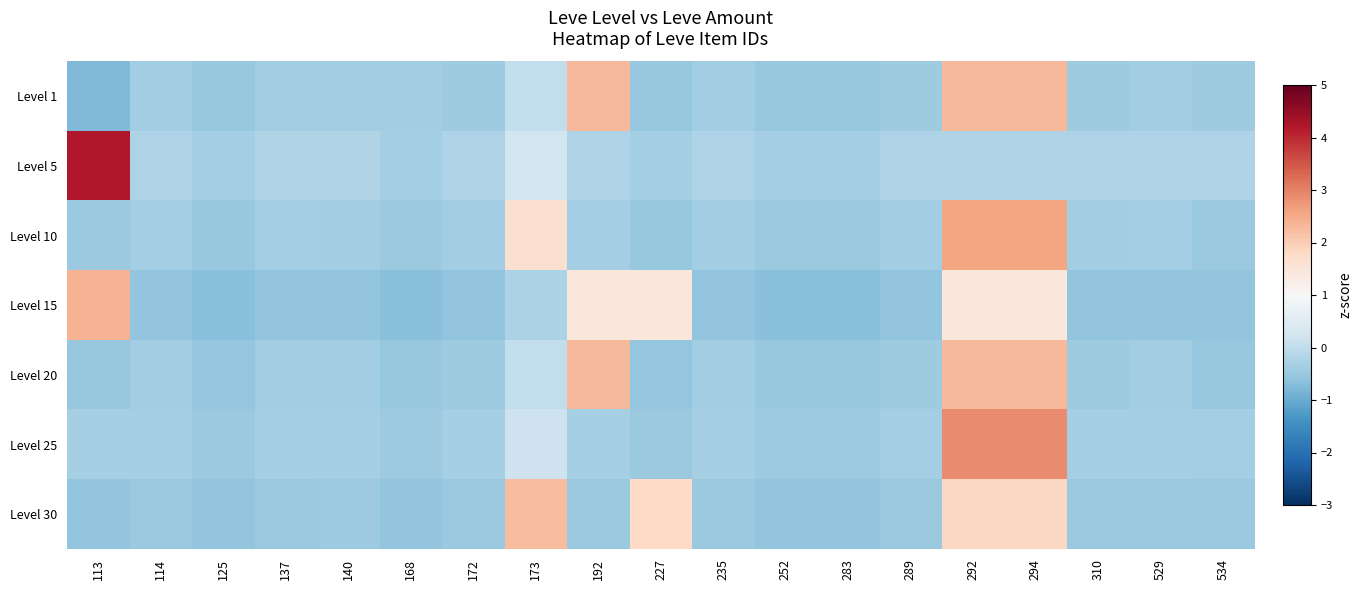

At how many categories does at least one series exceed 0?

6